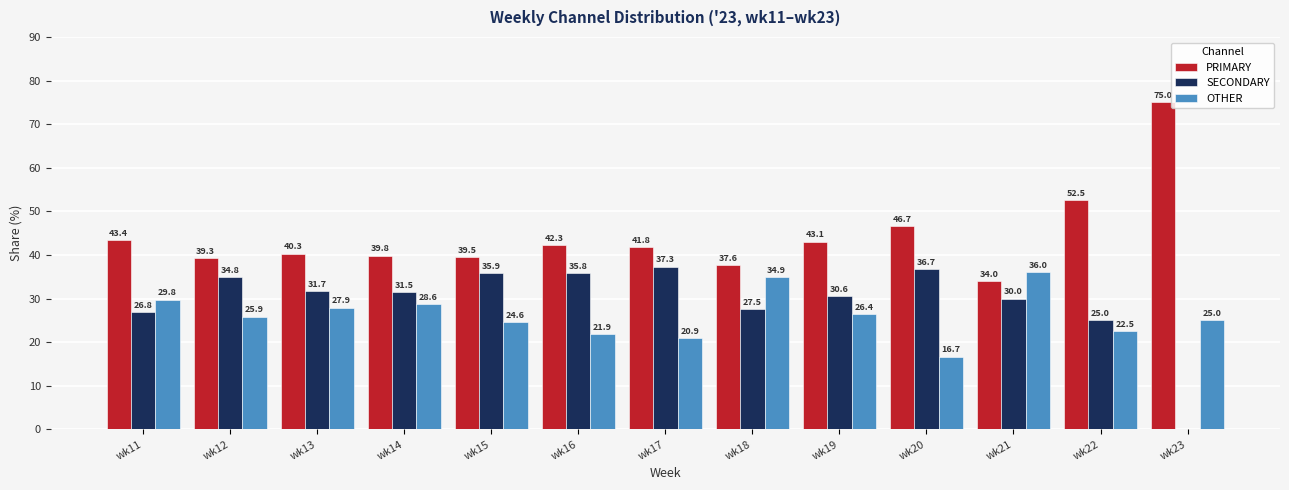

Is the value of OTHER at wk12 greater than the value of PRIMARY at wk15?

No